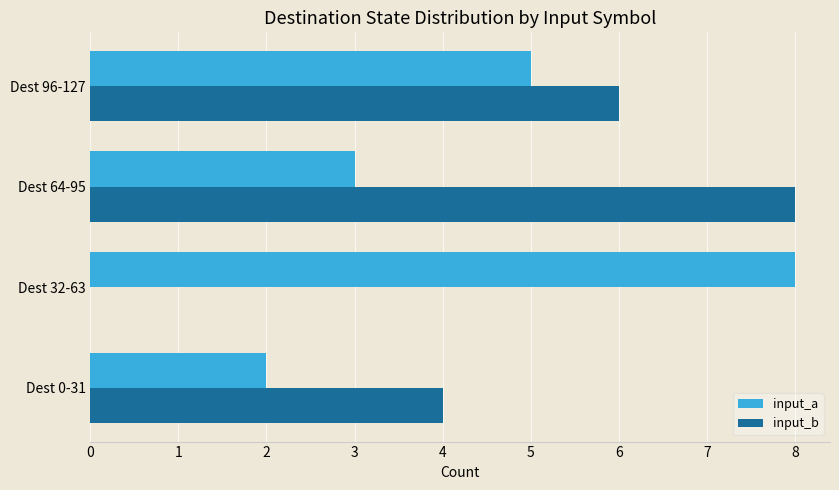

Which series has the widest spread of values?

input_b